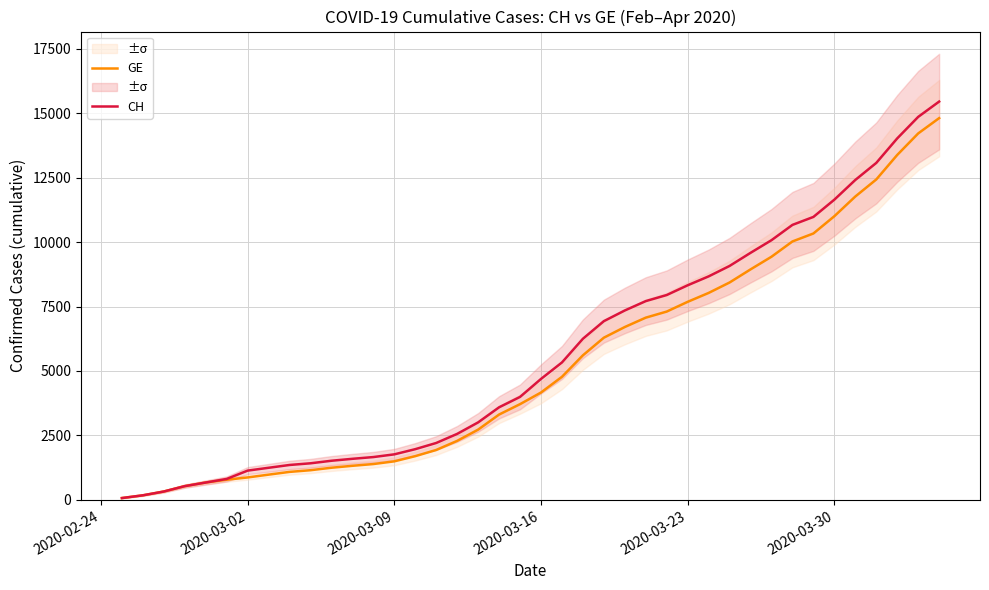

What is the difference between the second highest and minimum values in the CH series?

14784